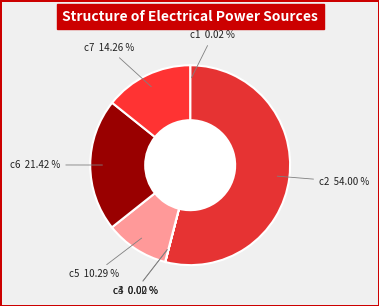

Is the sum of c5 and c7 greater than half?

No